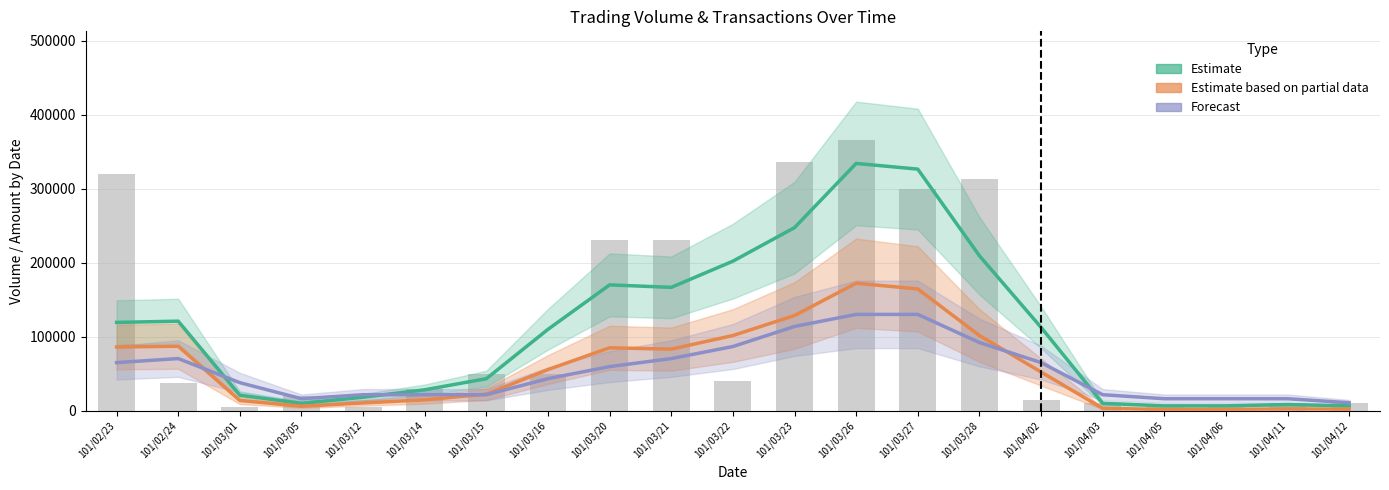

What is the sum of the Forecast (Transactions scaled) values at 101/03/20 and 101/04/12?

70488.9